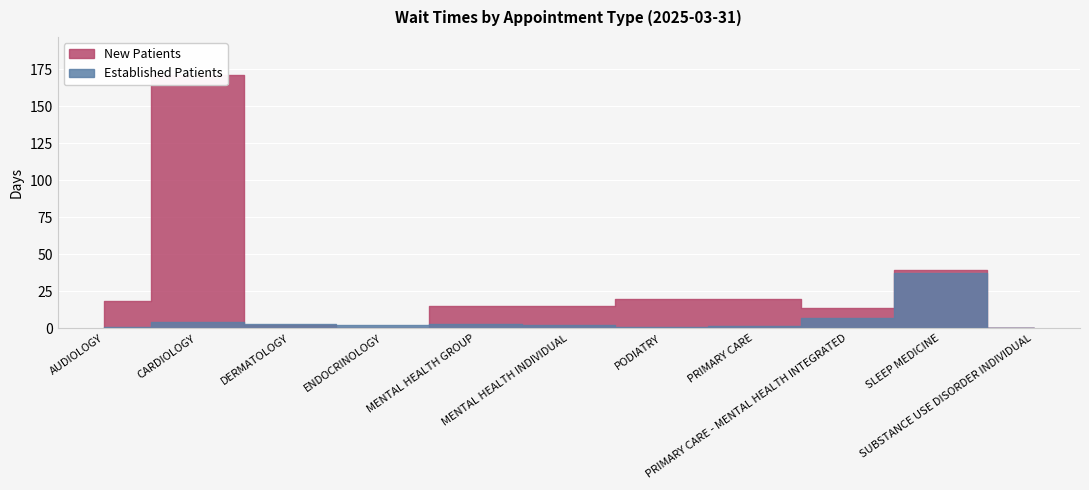

Where is the first local minimum for EstablishedPatients?

ENDOCRINOLOGY